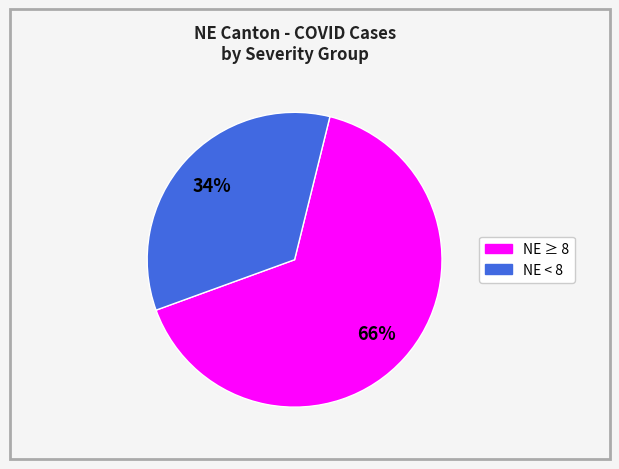

Is there any slice that represents more than half of the pie?

Yes